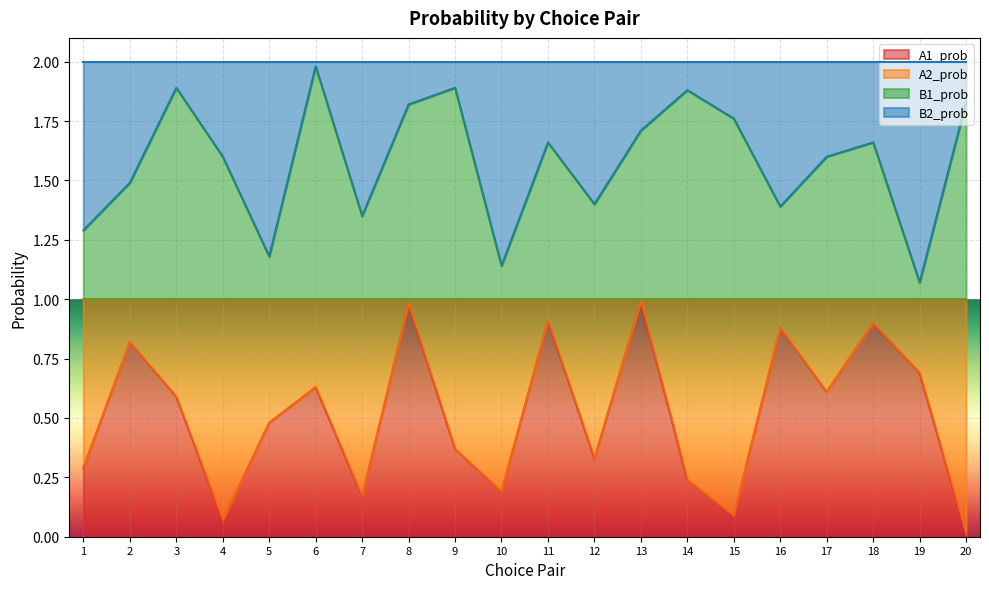

What are all the series names shown in the legend?

A1_prob, A2_prob, B1_prob, B2_prob